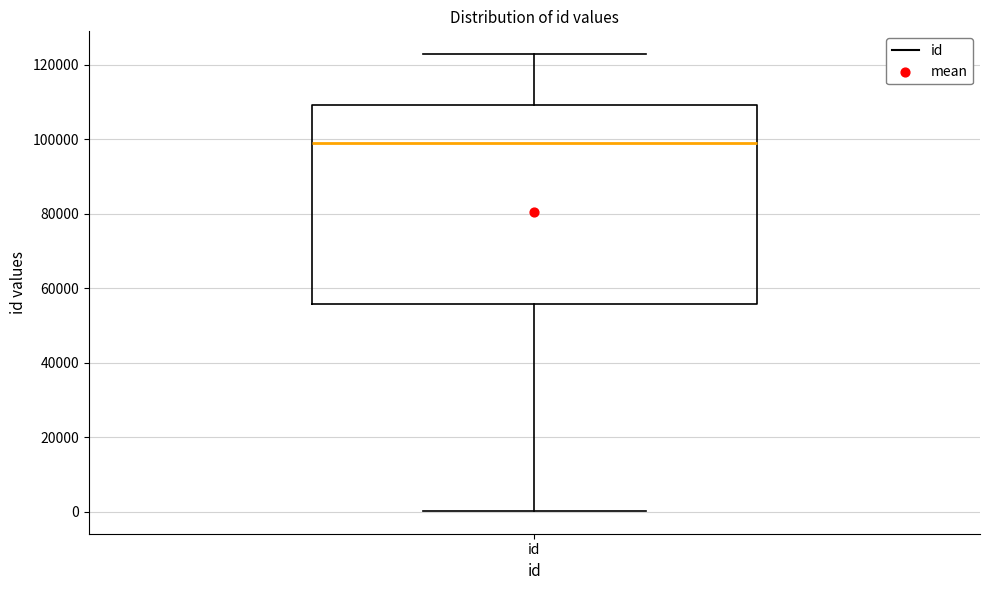

Where does the upper whisker of the box for id end on the y-axis? The values are not printed on the chart, so give them approximately, as read against the axis.

122000